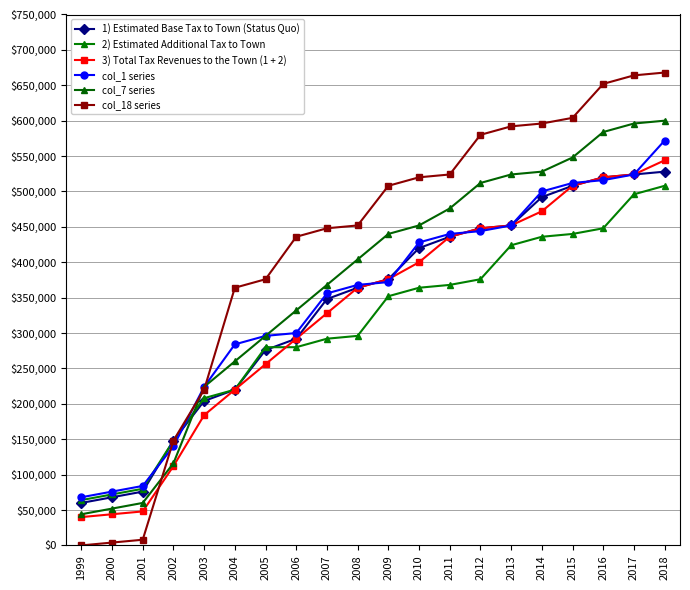

How many data points in col_18 series are less than 508000?

10